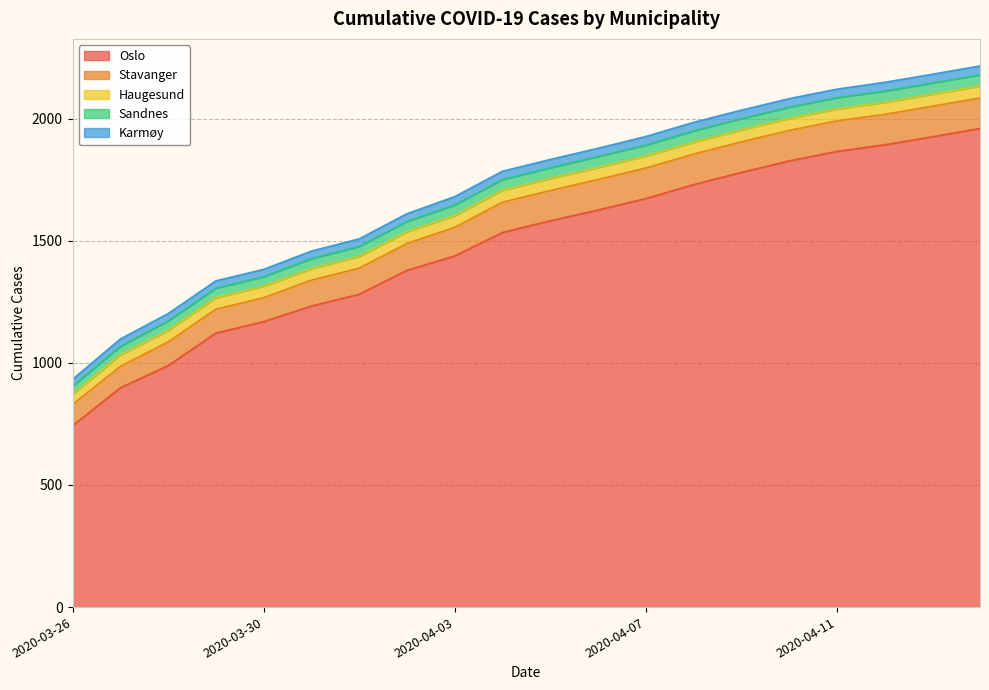

What position from the right is 2020-03-28?

18